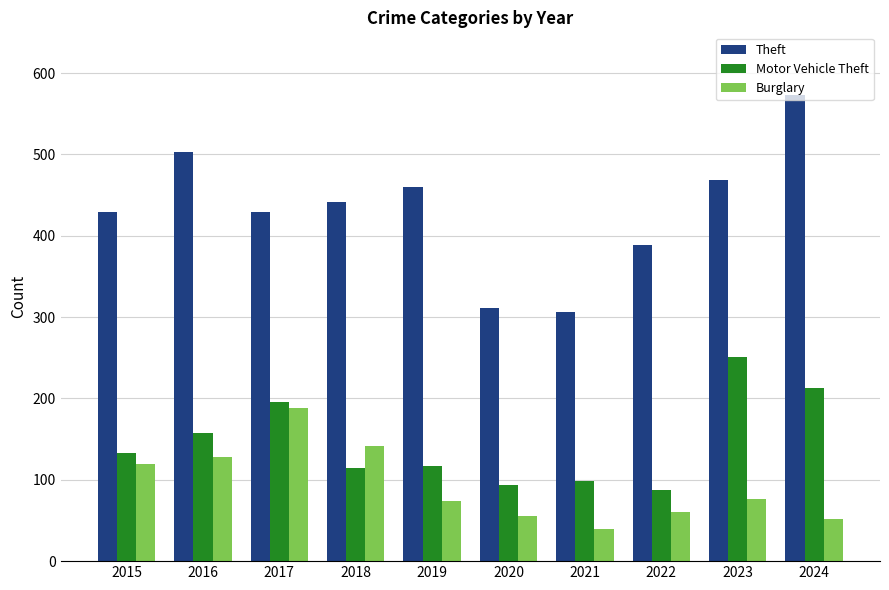

What is the value of the Theft bar at the 2nd from the left?

503